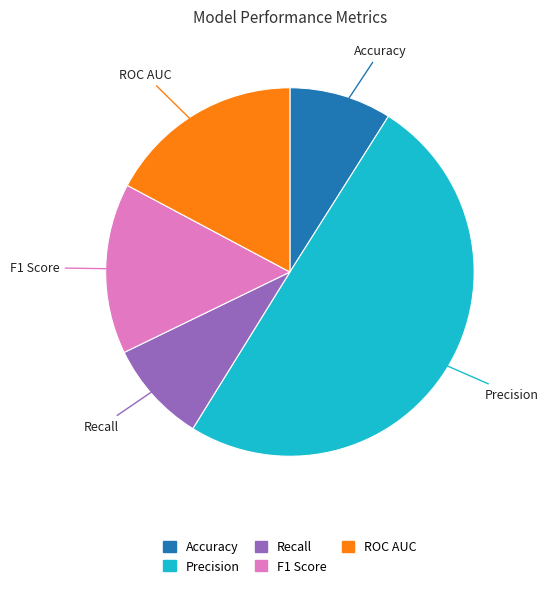

True or false: F1 Score accounts for 15% of the total.

True